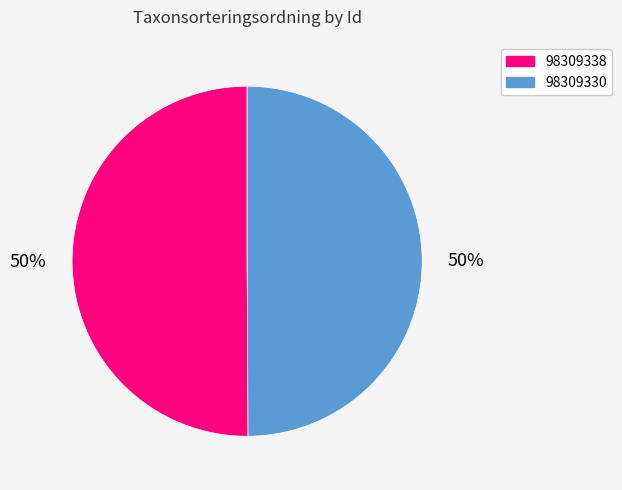

True or false: 98309338 accounts for 64% of the total.

False